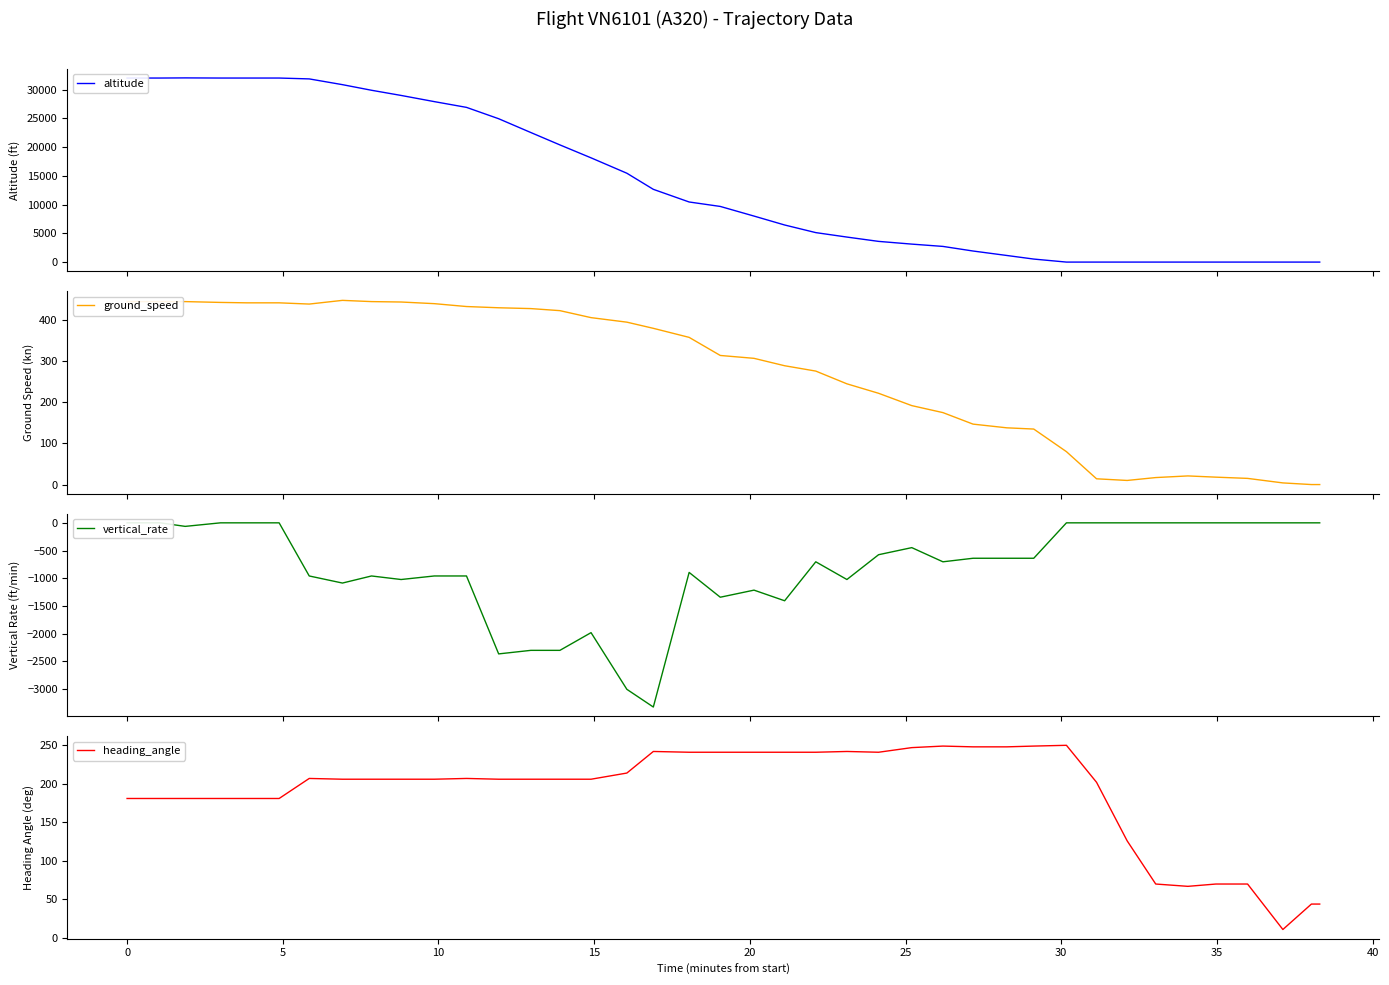

What is the minimum value for heading_angle?

11